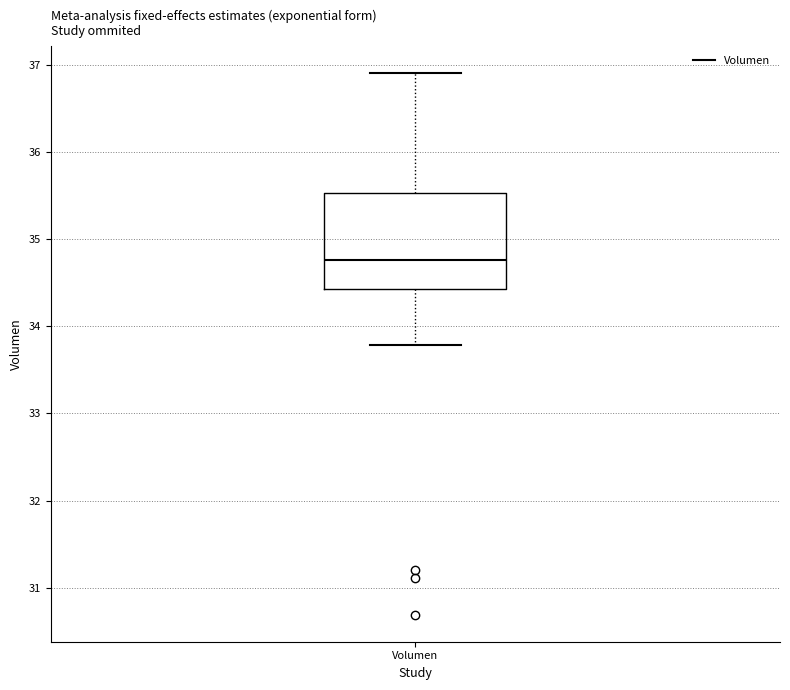

Where is the upper edge of the box for Volumen on the y-axis? The values are not printed on the chart, so give them approximately, as read against the axis.

35.5